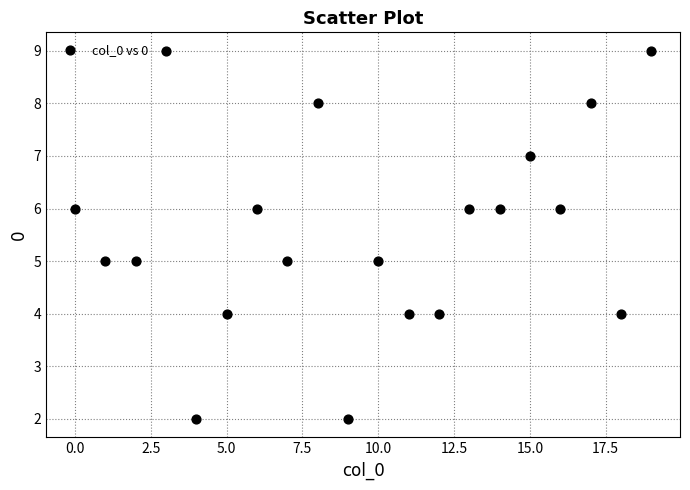

What is the range of Y values (max minus min)?

7